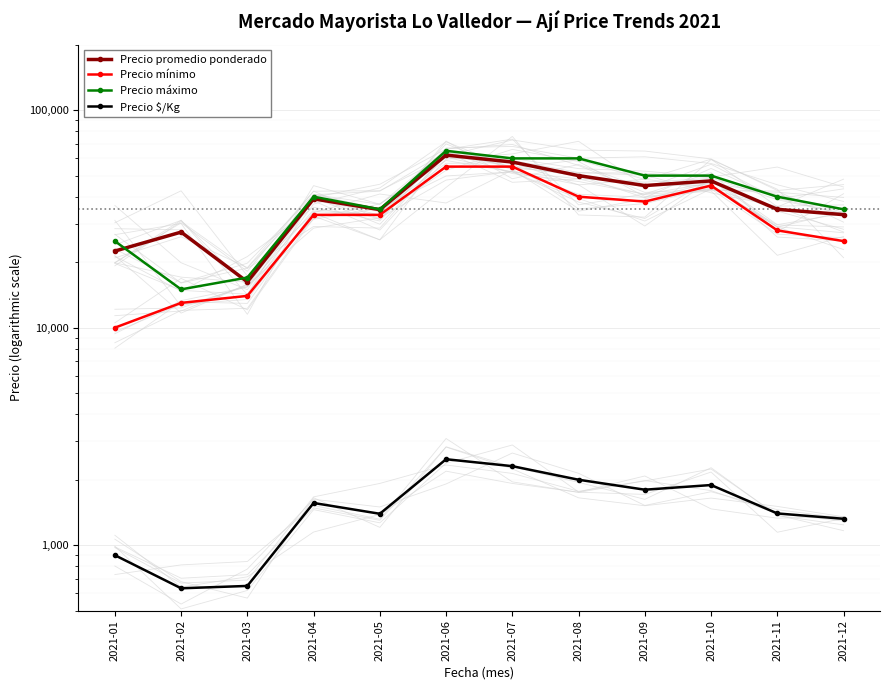

What are all the series names shown in the legend?

Precio promedio ponderado, Precio mínimo, Precio máximo, Precio $/Kg